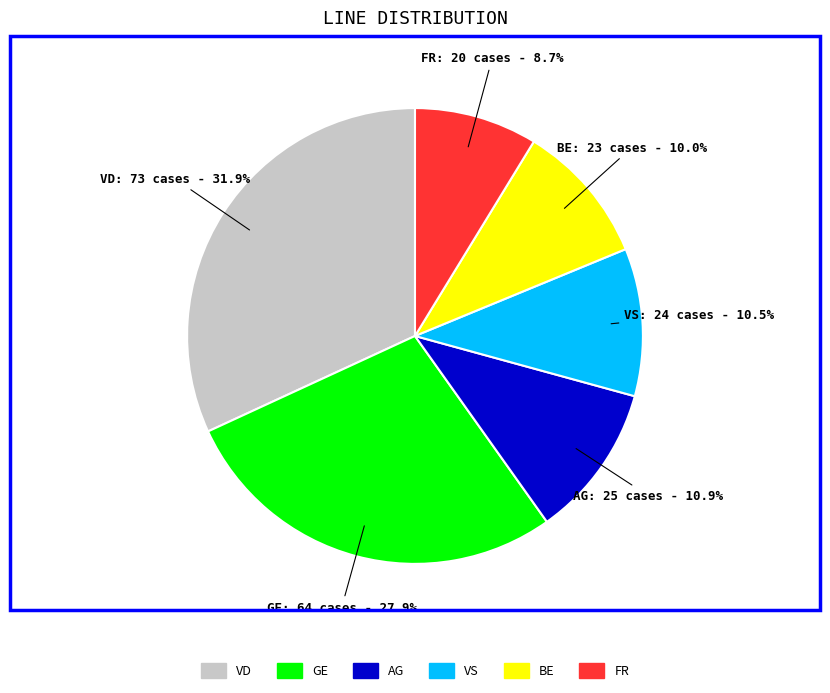

Is there a majority slice in this chart?

No